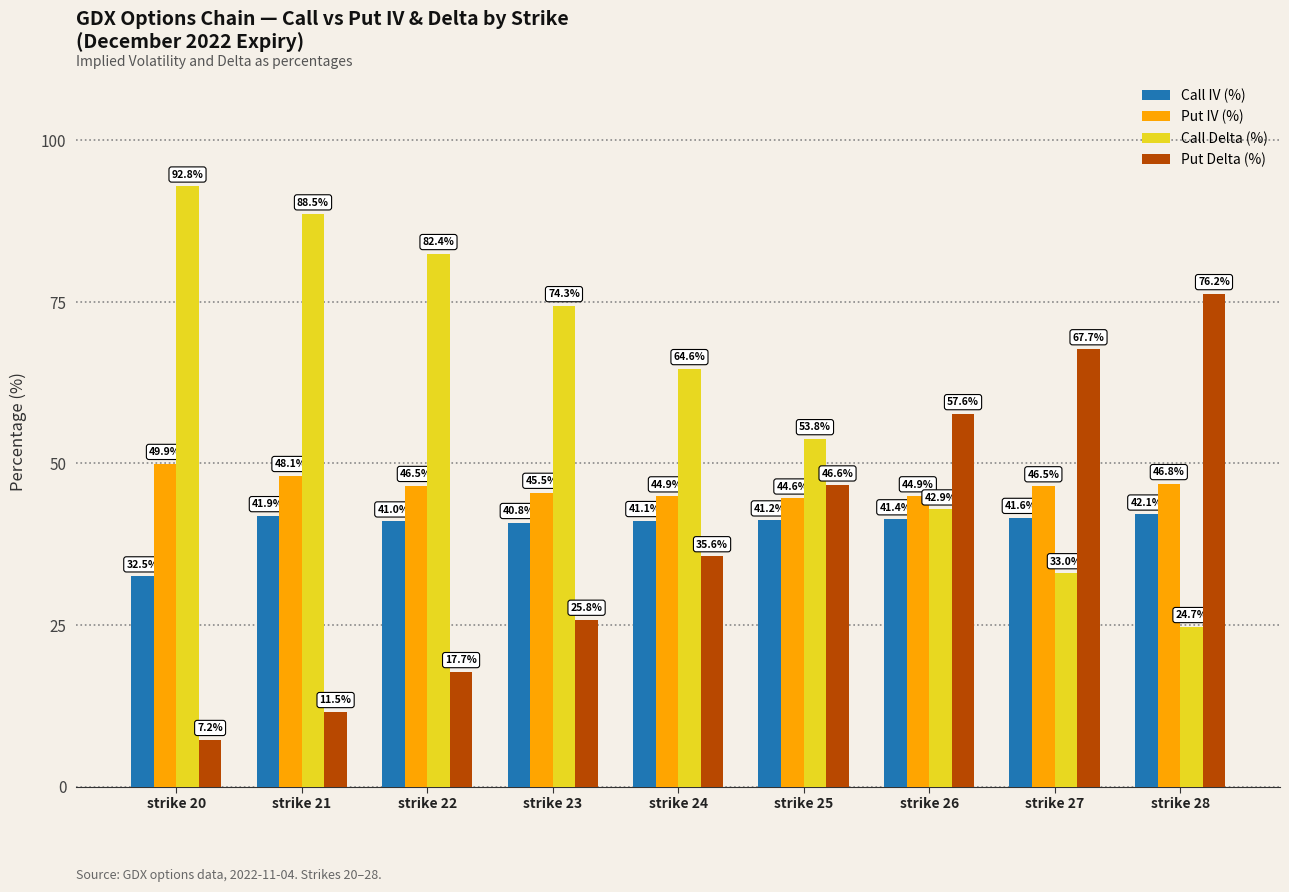

Which series has the largest total across all categories?

Call Delta (%)